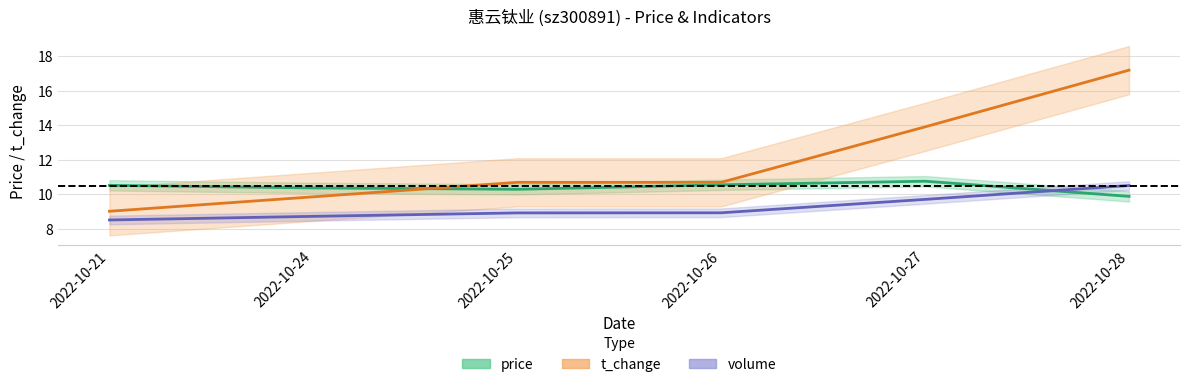

Reading left to right, what are all the values shown in this chart?

price: 10.5	10.4	10.3	10.5	10.8	9.9
t_change: 9.0	9.8	10.7	10.7	13.9	17.2
volume: 8.5	8.7	8.9	8.9	9.7	10.5